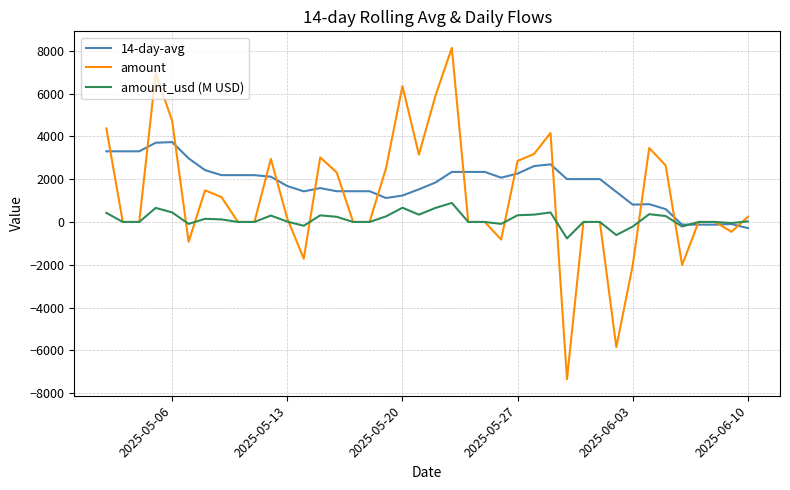

Which series has the widest spread of values?

amount